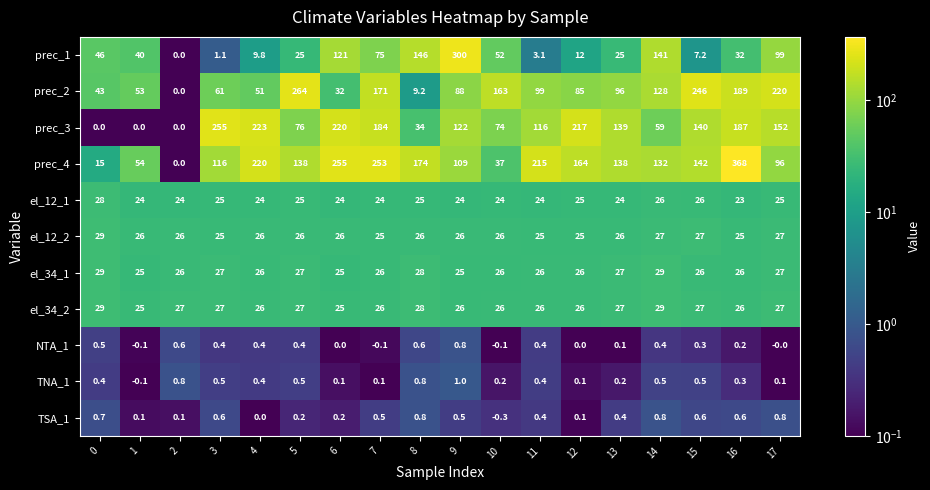

What is the difference between the prec_3 values at 15 and 17?

12.0